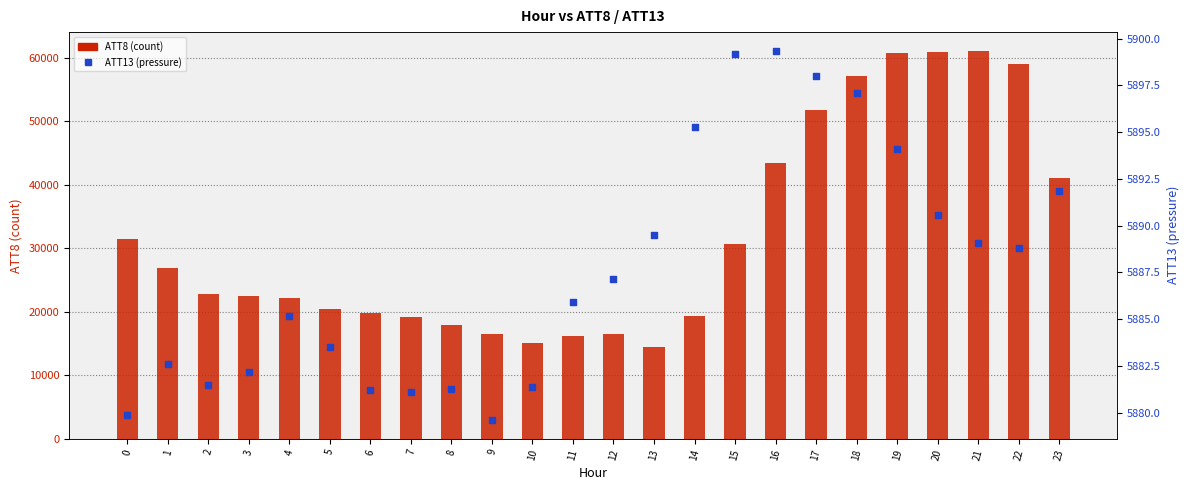

At how many categories does at least one series exceed 60782?

2